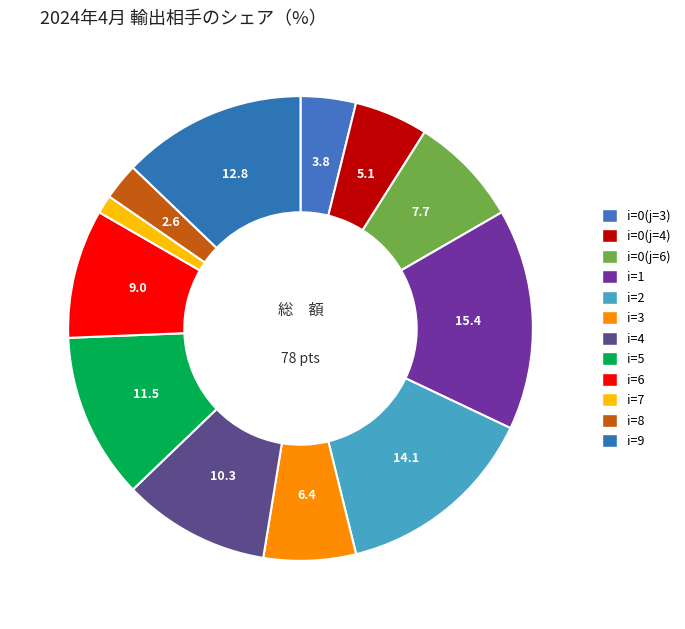

How many segments does this pie chart have?

12